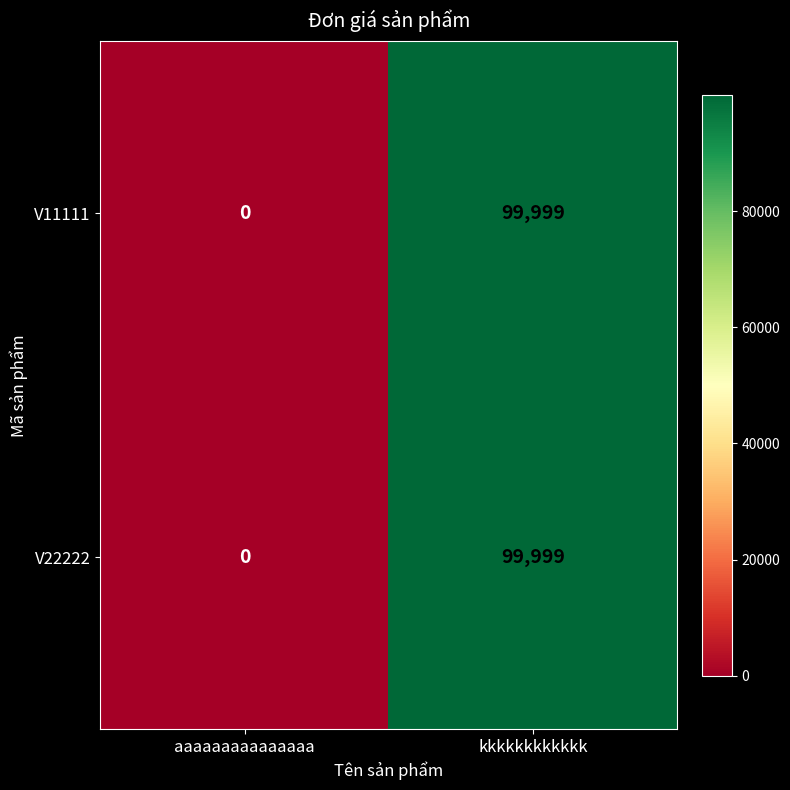

At which label is V22222 closest to 49999?

aaaaaaaaaaaaaaa